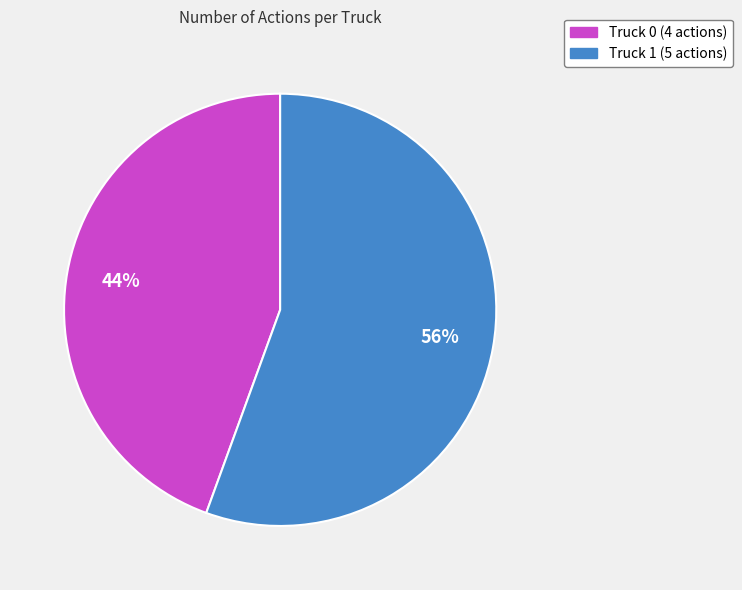

Rank the categories by value from lowest to highest.

Truck 0, Truck 1